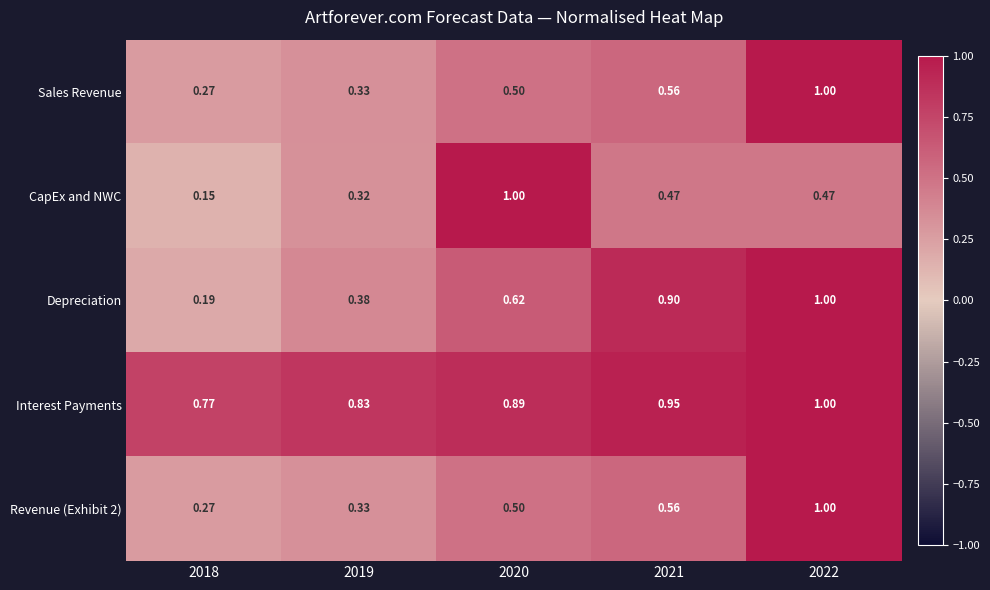

Which series has the largest range (max minus min)?

CapEx and NWC